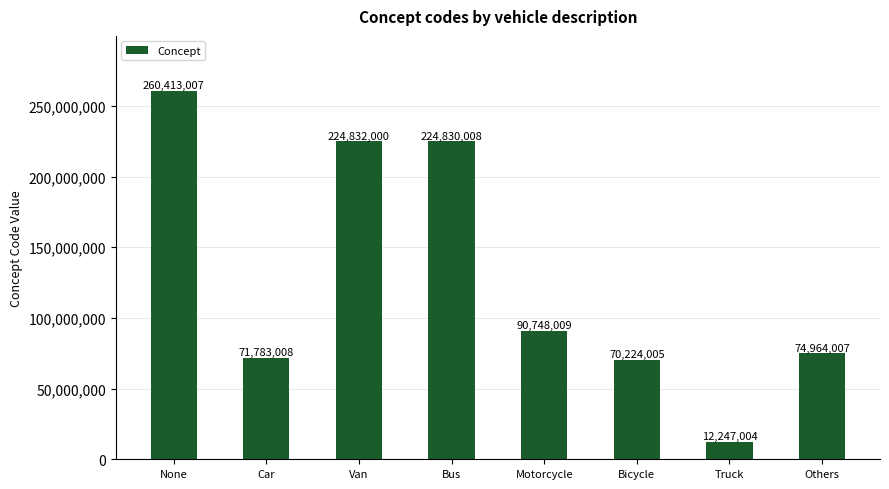

What is the label of the 2nd bar from the right?

Truck